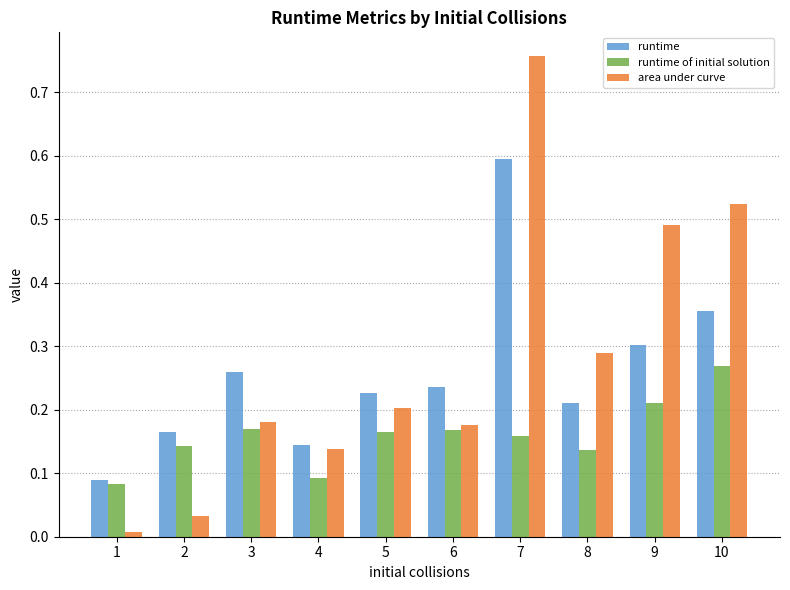

List the series in order of their peak value, highest first.

area under curve, runtime, runtime of initial solution